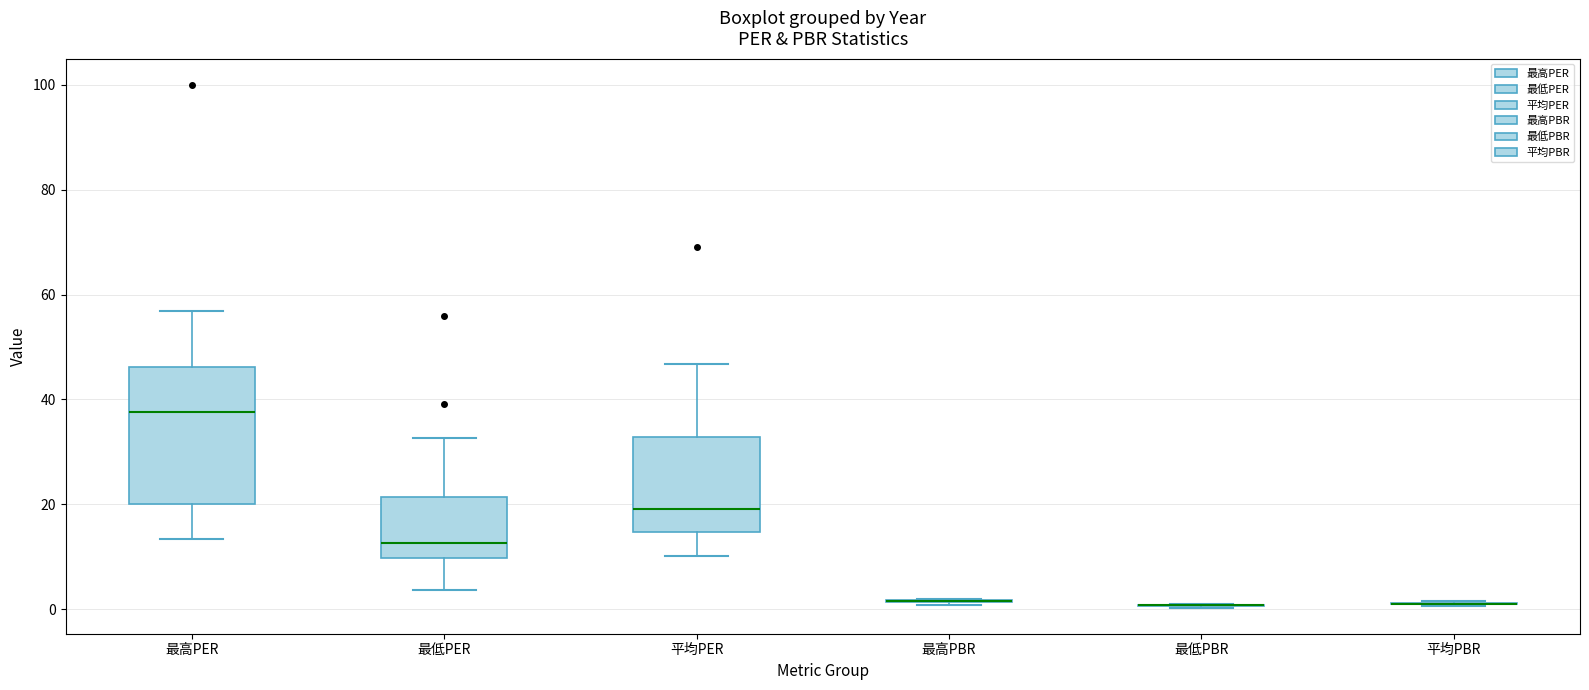

Which box is the tallest, from its lower edge to its upper edge?

最高PER